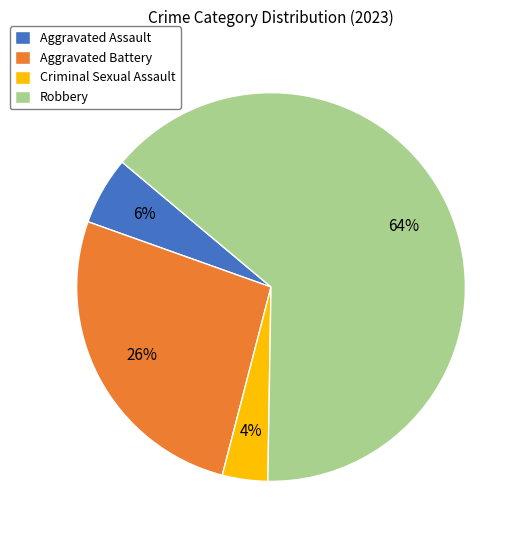

The Aggravated Assault slice represents 6% of the pie. True or false?

True